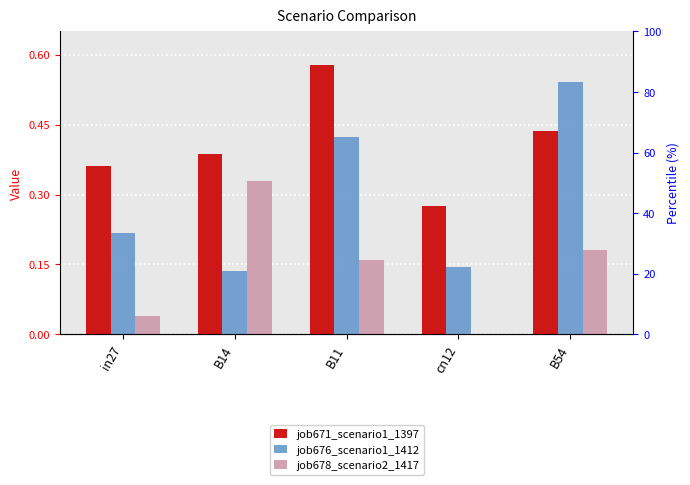

What position from the right is B54?

1